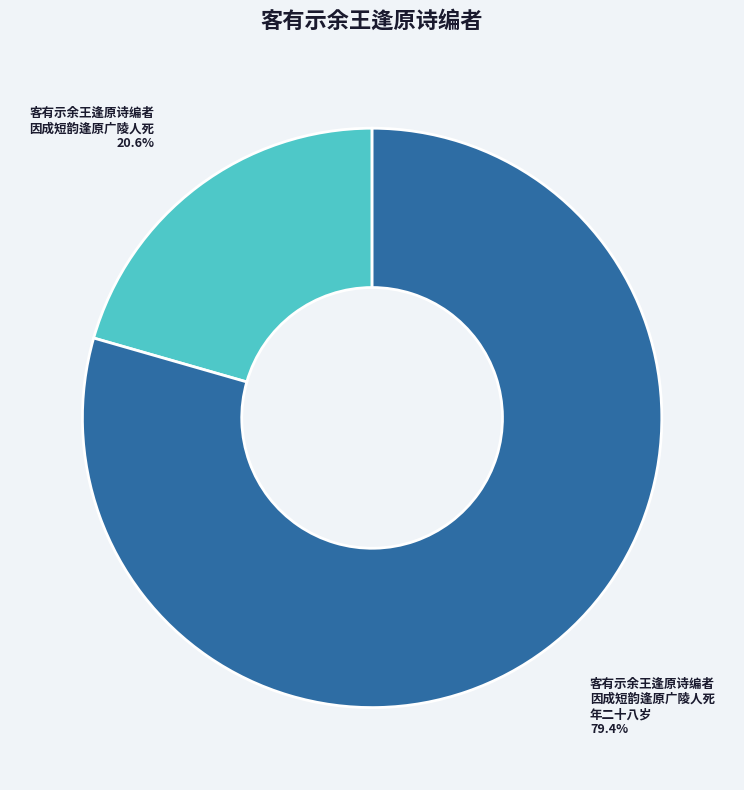

Is there a majority slice in this chart?

Yes